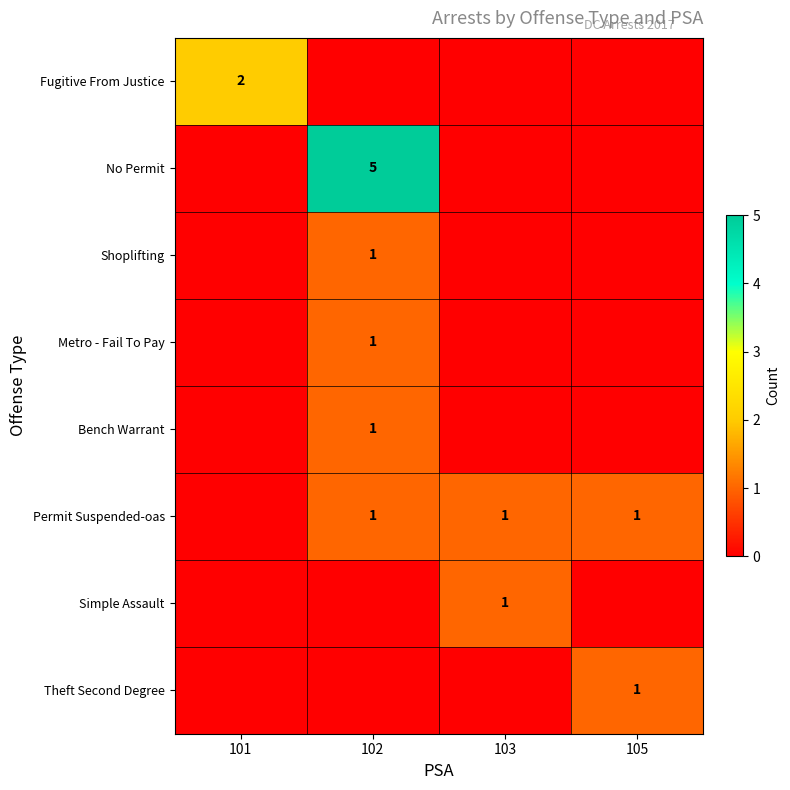

Is the value of Fugitive From Justice at 101 greater than the value of Permit Suspended-oas at 102?

Yes